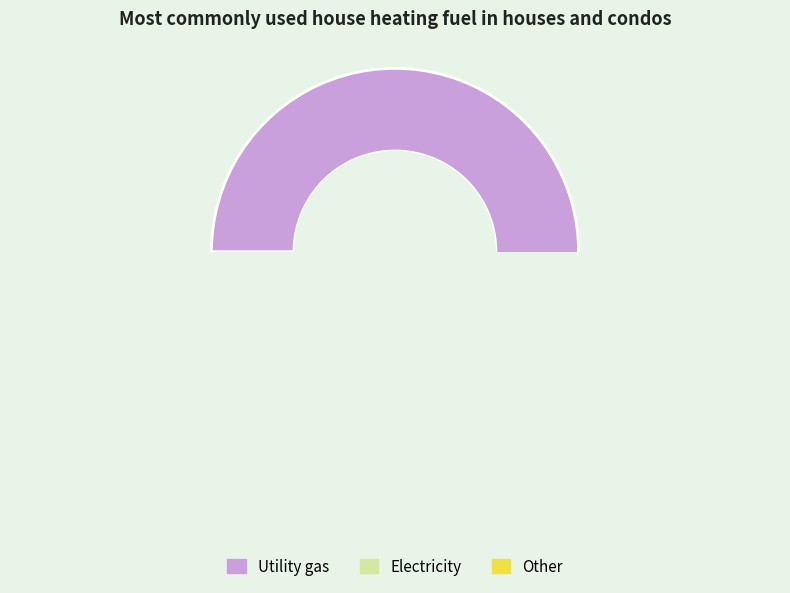

What percentage is NOT represented by 9?

74.2%